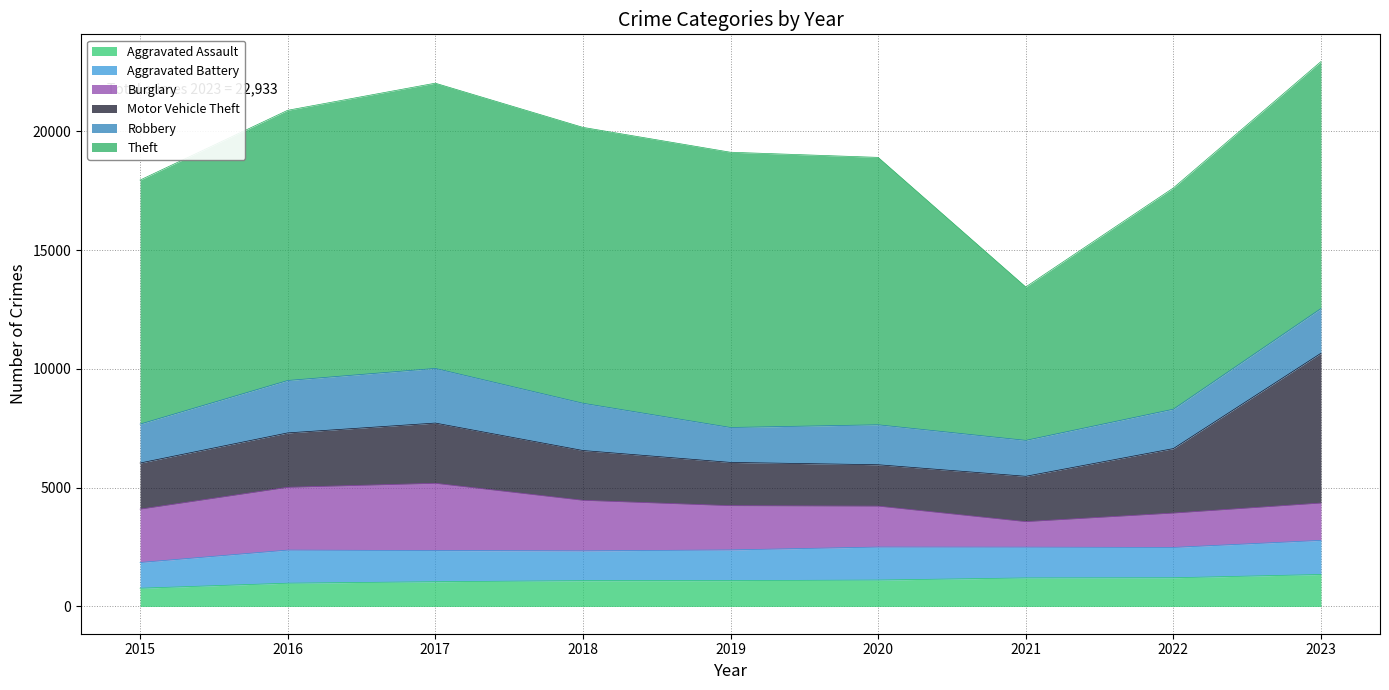

At which label does Robbery reach its minimum?

2019